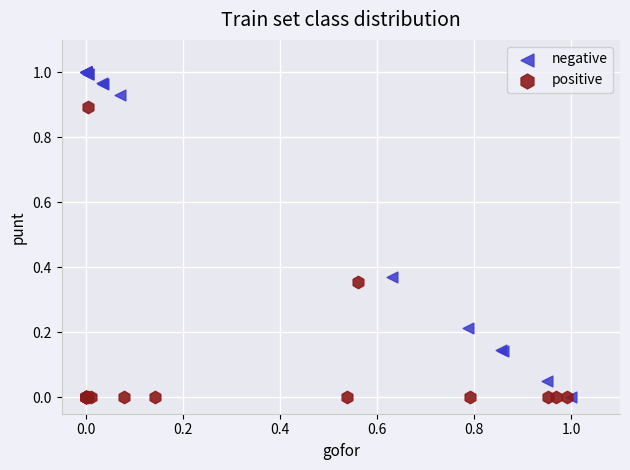

What are all the series names shown in the legend?

negative, positive